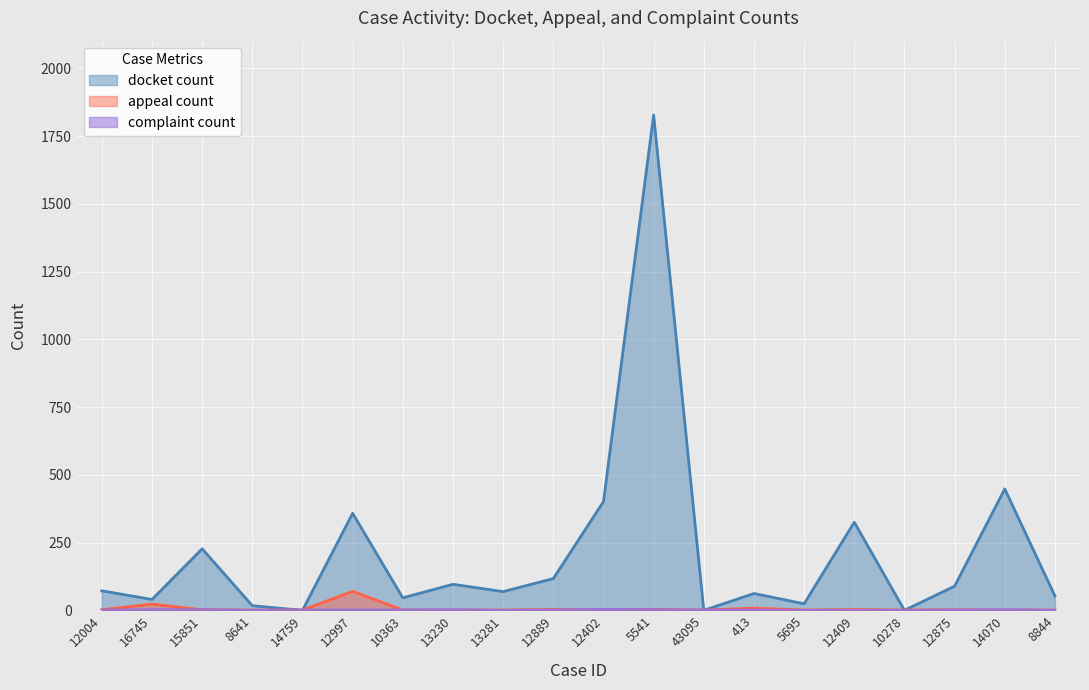

Between 10278 and 16745, which is larger?

16745